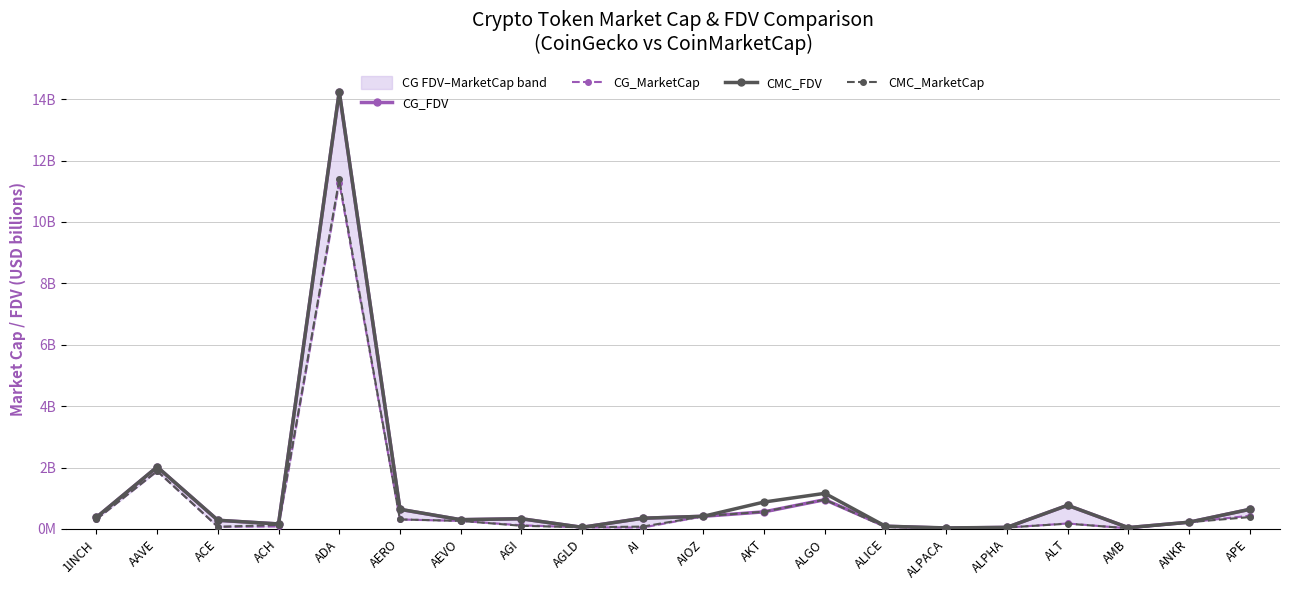

Reading left to right, transcribe all the data shown in this chart.

CG_FDV: 1INCH=0.4	AAVE=2.0	ACE=0.3	ACH=0.2	ADA=14.2	AERO=0.6	AEVO=0.3	AGI=0.3	AGLD=0.1	AI=0.3	AIOZ=0.4	AKT=0.6	ALGO=1.0	ALICE=0.1	ALPACA=0.0	ALPHA=0.1	ALT=0.8	AMB=0.0	ANKR=0.2	APE=0.6
CG_MarketCap: 1INCH=0.3	AAVE=1.9	ACE=0.1	ACH=0.1	ADA=11.3	AERO=0.3	AEVO=0.3	AGI=0.1	AGLD=0.1	AI=0.0	AIOZ=0.4	AKT=0.6	ALGO=1.0	ALICE=0.1	ALPACA=0.0	ALPHA=0.0	ALT=0.2	AMB=0.0	ANKR=0.2	APE=0.4
CMC_FDV: 1INCH=0.4	AAVE=2.0	ACE=0.3	ACH=0.2	ADA=14.2	AERO=0.6	AEVO=0.3	AGI=0.3	AGLD=0.1	AI=0.3	AIOZ=0.4	AKT=0.9	ALGO=1.2	ALICE=0.1	ALPACA=0.0	ALPHA=0.1	ALT=0.8	AMB=0.0	ANKR=0.2	APE=0.6
CMC_MarketCap: 1INCH=0.3	AAVE=1.9	ACE=0.1	ACH=0.1	ADA=11.4	AERO=0.3	AEVO=0.3	AGI=0.1	AGLD=0.1	AI=0.1	AIOZ=0.4	AKT=0.6	ALGO=1.0	ALICE=0.1	ALPACA=0.0	ALPHA=0.0	ALT=0.2	AMB=0.0	ANKR=0.2	APE=0.4